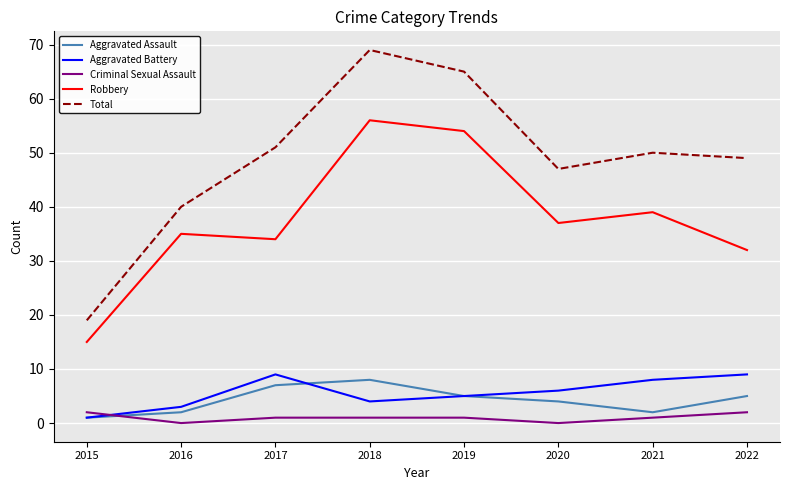

Count the Aggravated Assault values in the range 2 to 7.

6